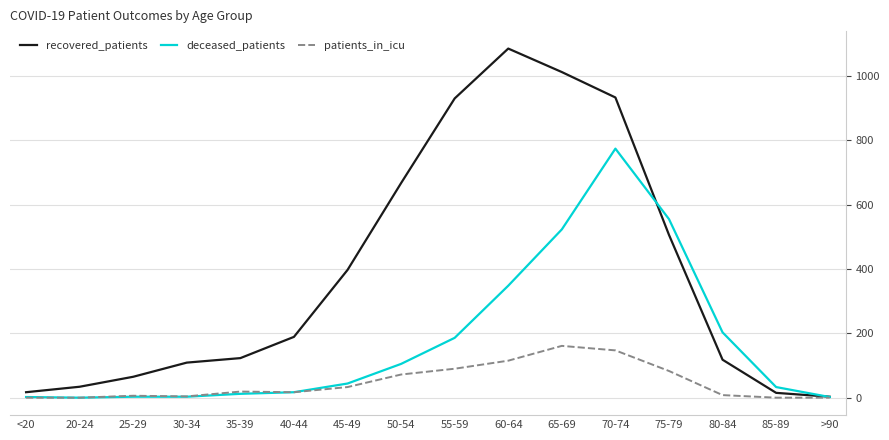

What is the maximum value shown in the chart?

1085